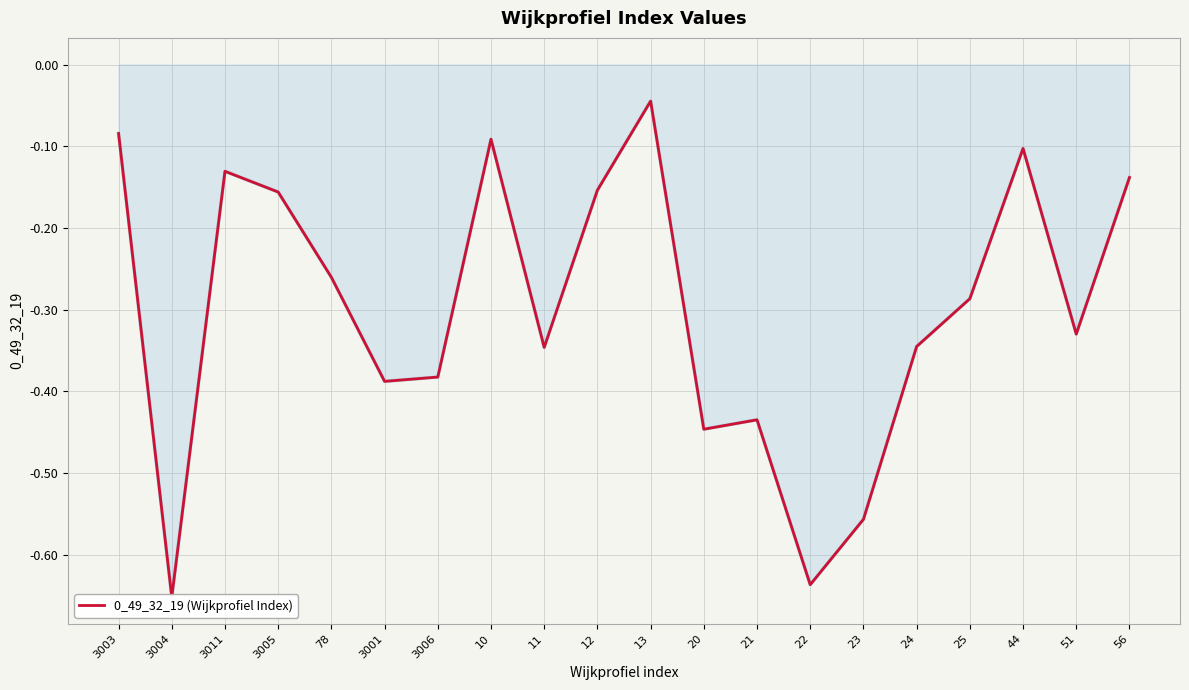

What is the value of the 1st point from the left?

-0.1